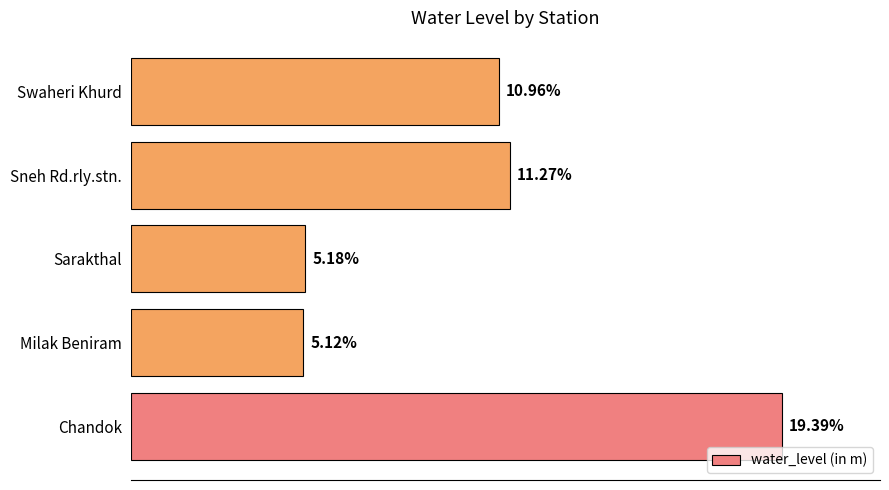

Where is the data nearest to the value 12?

Sneh Rd.rly.stn.